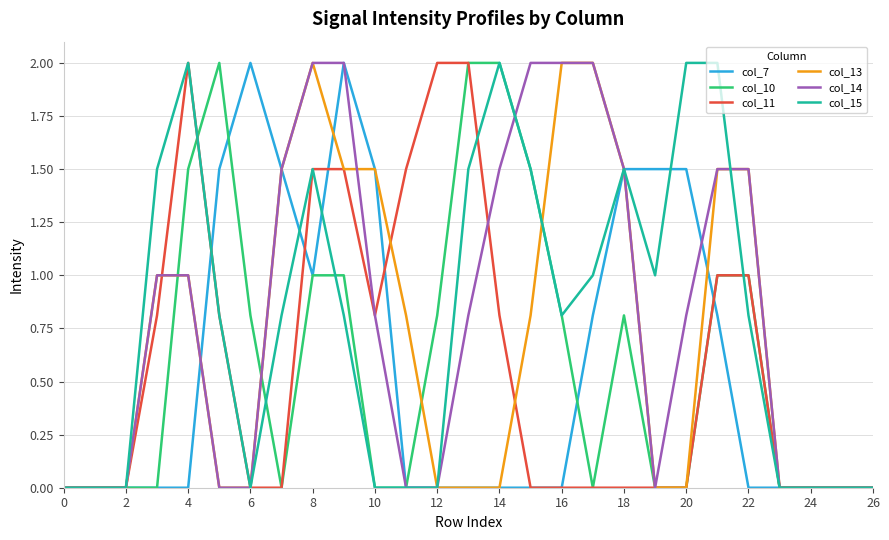

What is the greatest value displayed?

2.0